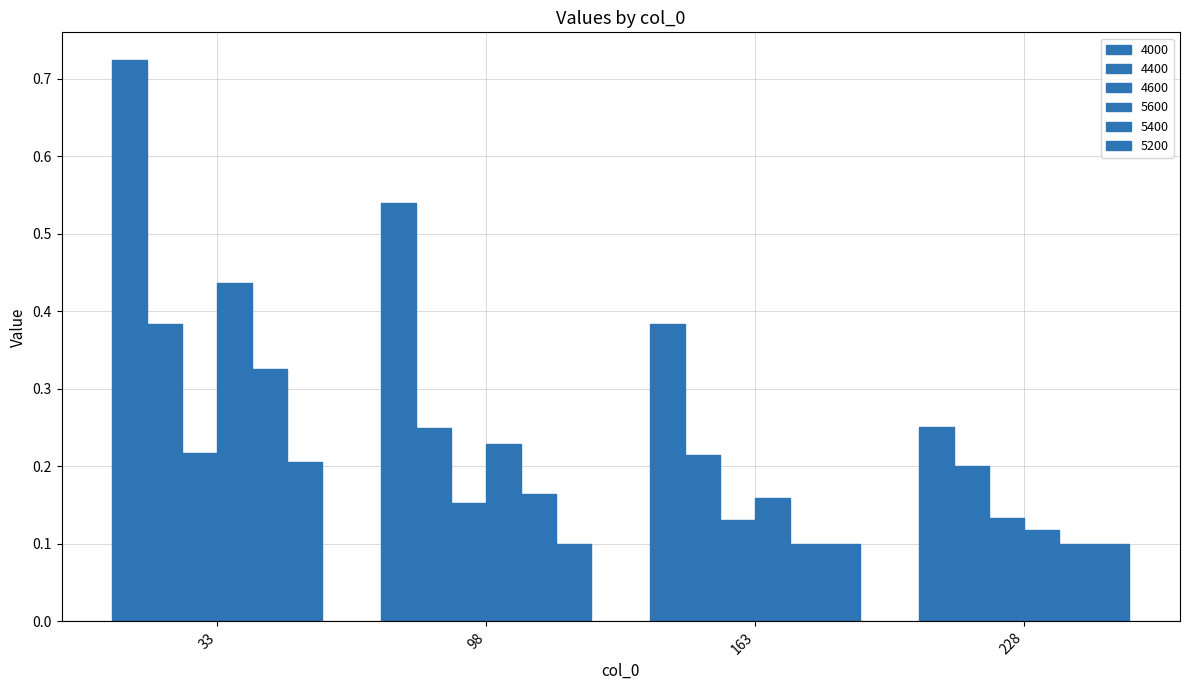

Between 163 and 228, which series saw the biggest shift?

4000